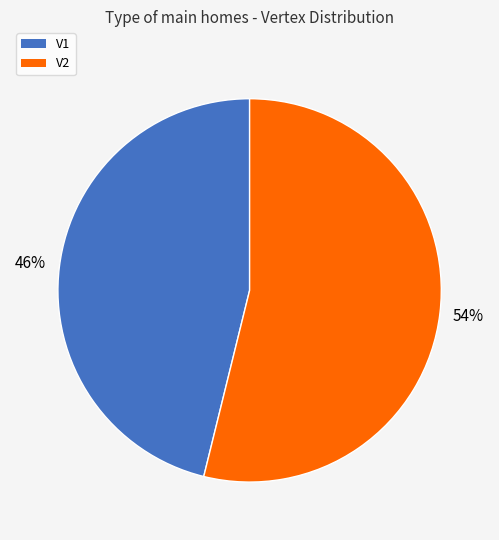

Which category has the smallest portion of the pie?

V1